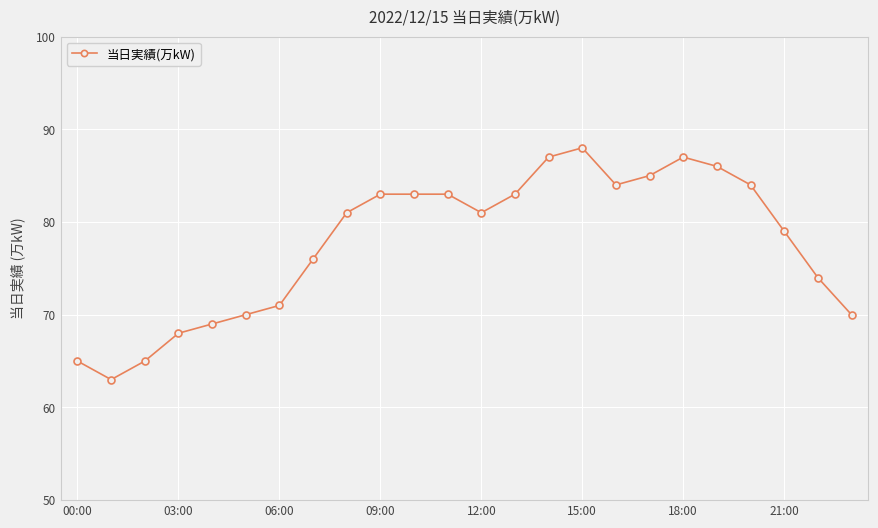

True or false: there are more than 0 points higher than both neighbors.

True